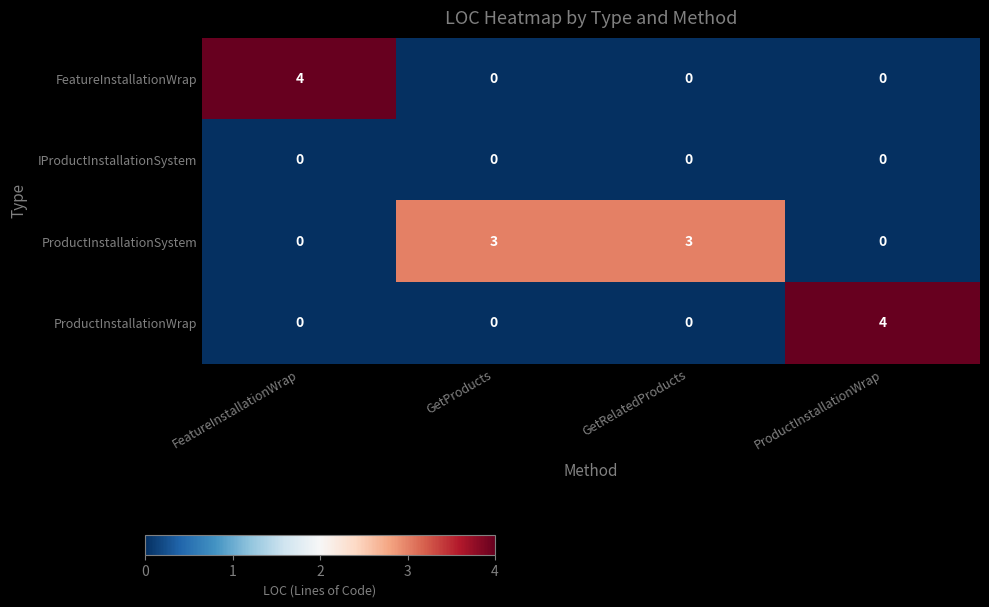

What is the difference between the highest and lowest values at GetProducts?

3